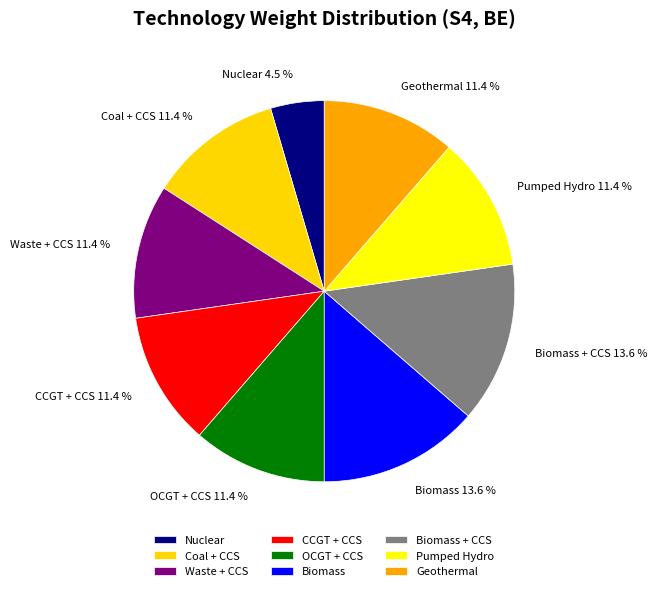

Does CCGT + CCS account for over 50% of the chart?

No